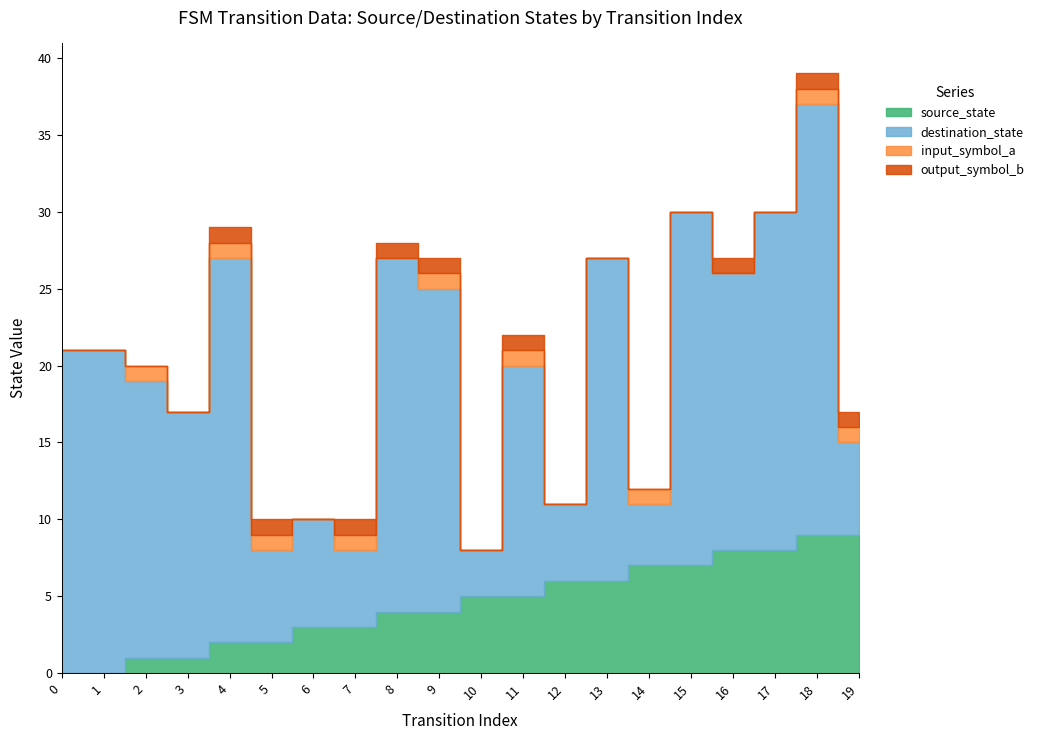

True or false: source_state and output_symbol_b intersect in this chart.

False